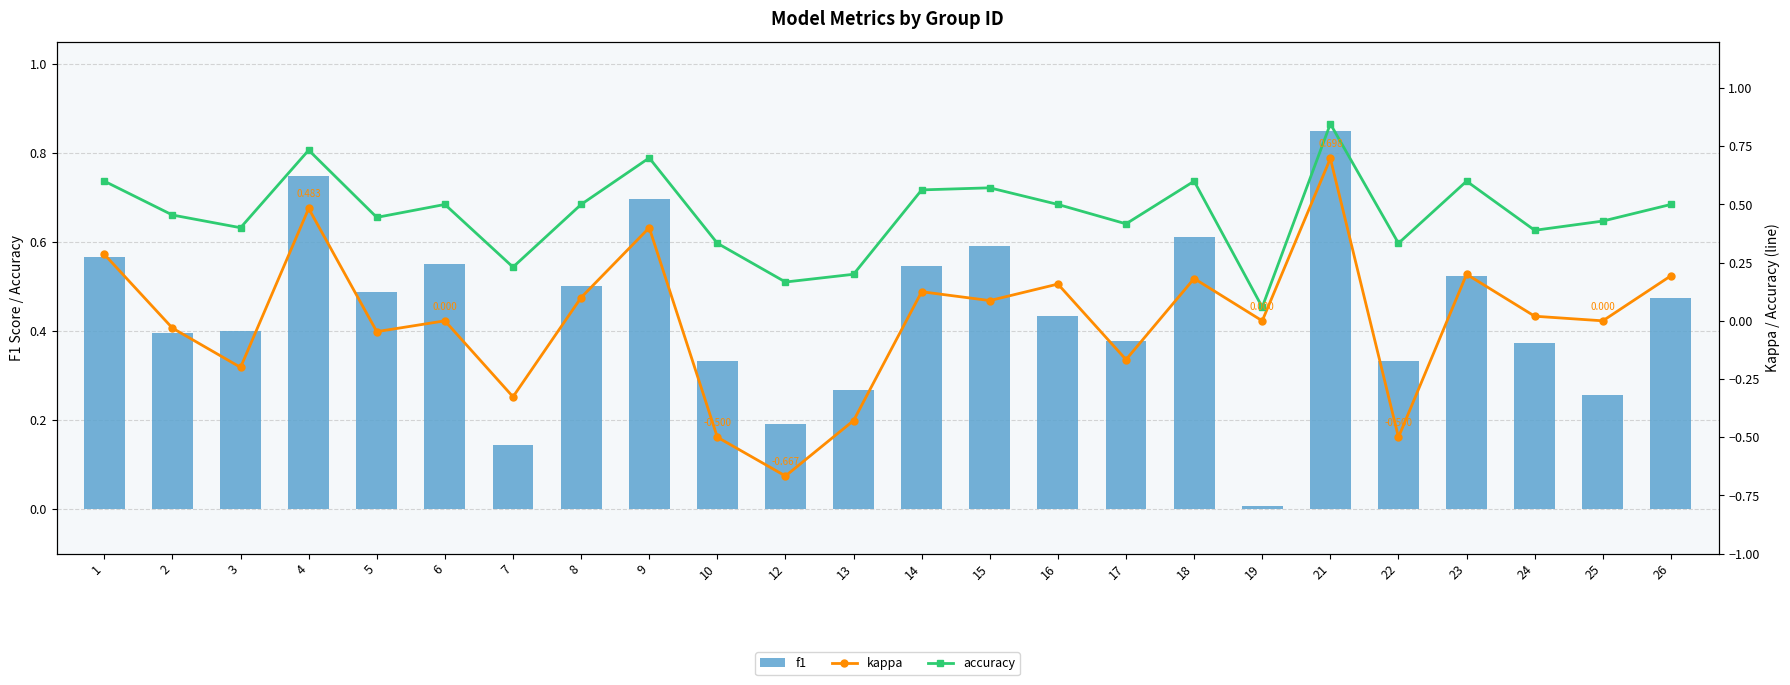

How many negative values does the kappa series have?

9